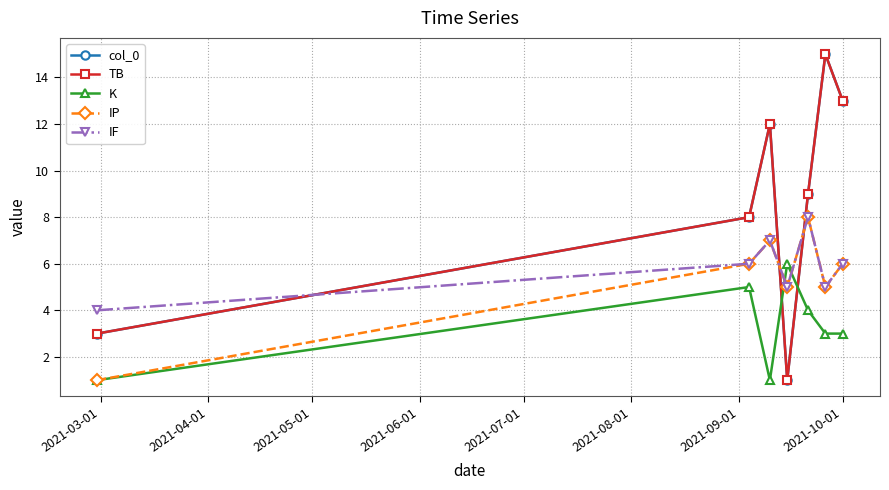

Is this an area chart (filled region under the line)?

No